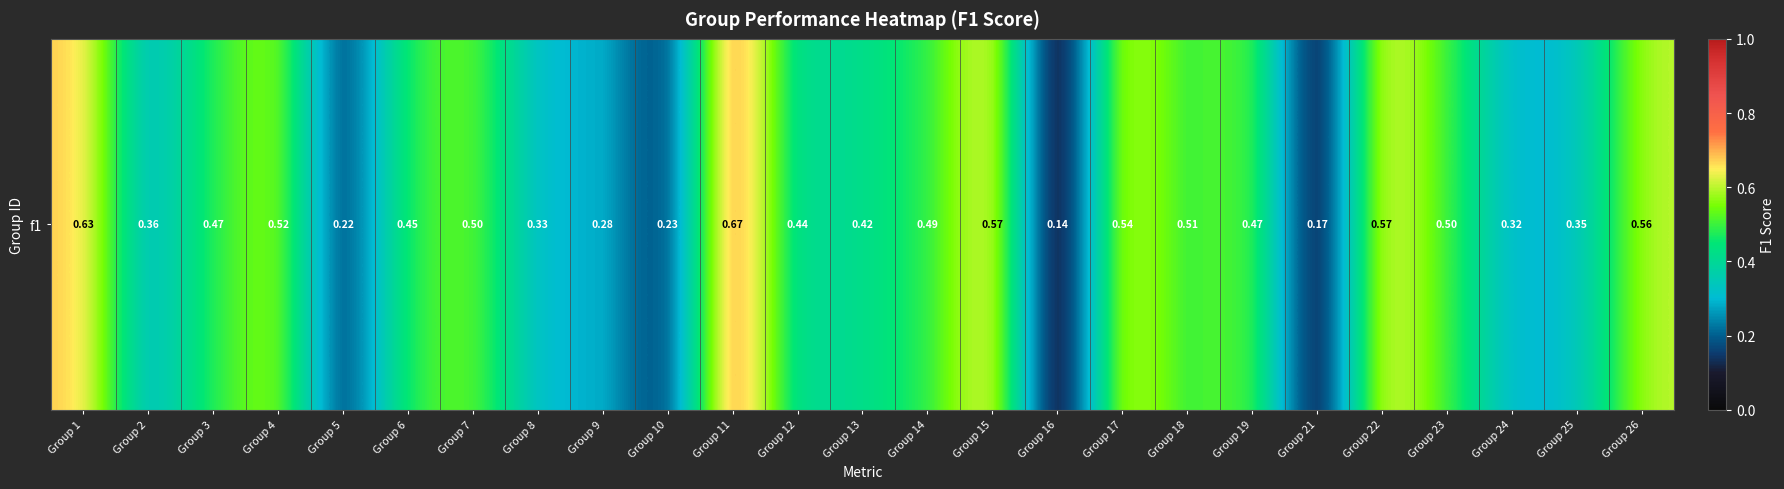

Read the value at Group 16.

0.1